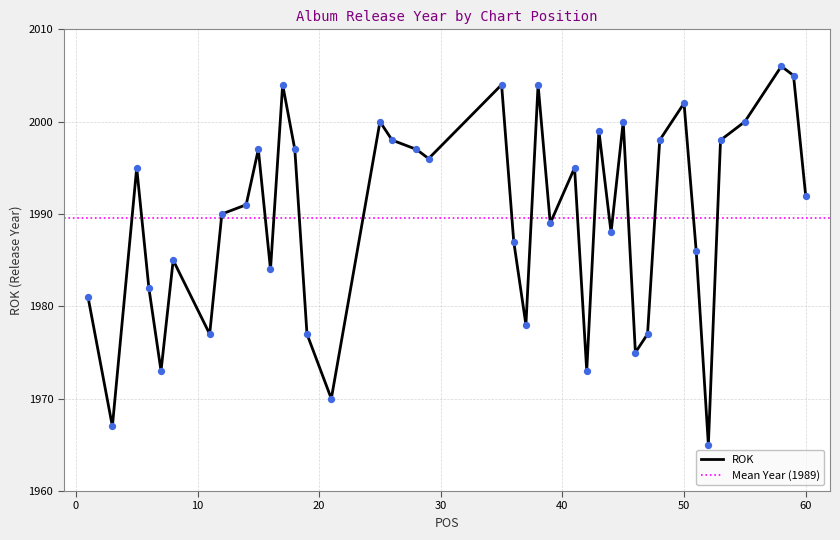

What is the change in value from 37 to 16?

+6